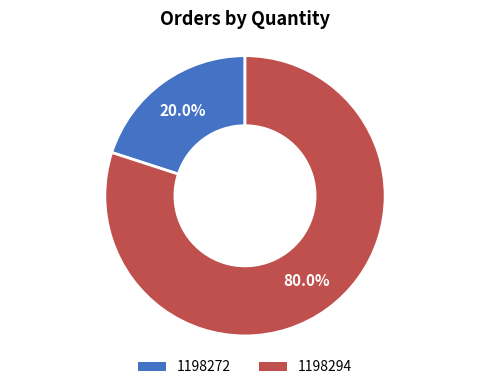

How much of the chart is everything except 1198272?

80.0%